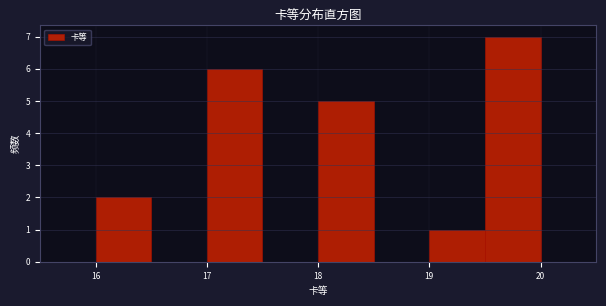

What is the height of the bar covering 19.0 to 19.5 on the x-axis? The values are not printed on the chart, so give them approximately, as read against the axis.

1